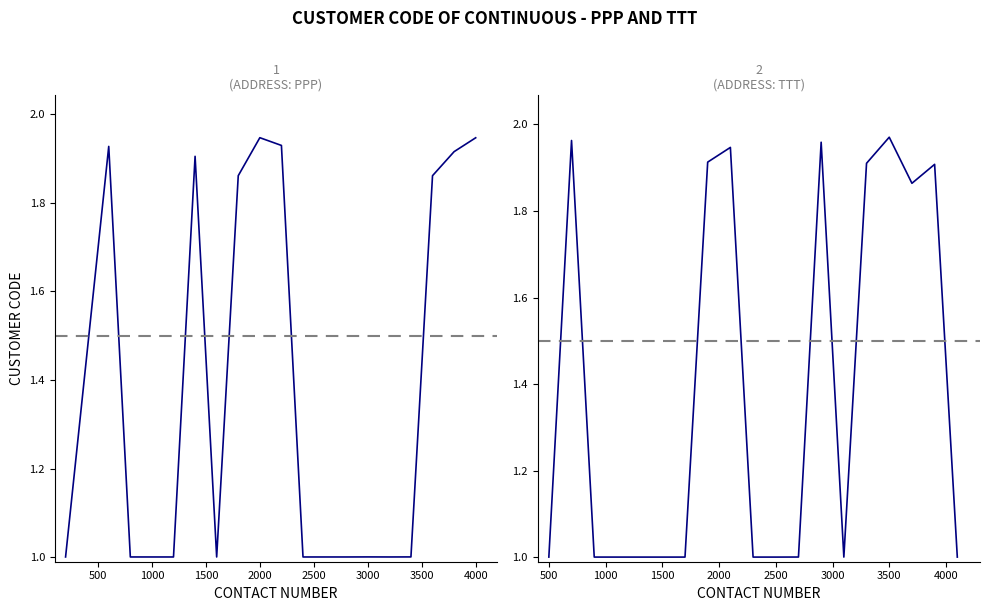

Reading right to left, list all the values displayed in this chart.

PPP: 1.9	1.9	1.9	1.0	1.0	1.0	1.0	1.0	1.0	1.9	1.9	1.9	1.0	1.9	1.0	1.0	1.0	1.9	1.0
TTT: 1.0	1.9	1.9	2.0	1.9	1.0	2.0	1.0	1.0	1.0	1.9	1.9	1.0	1.0	1.0	1.0	1.0	2.0	1.0